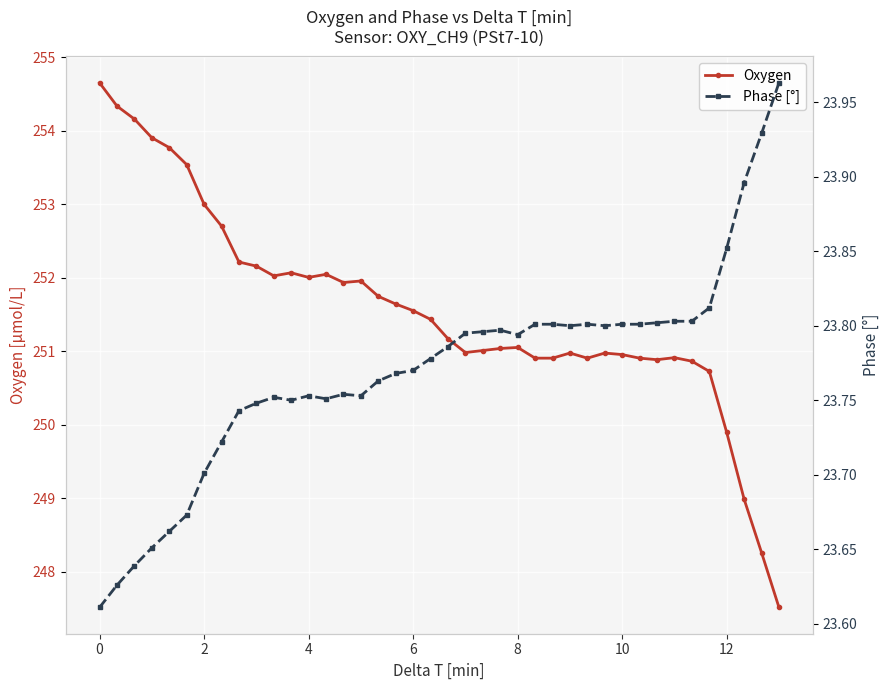

True or false: Oxygen has more than 0 points higher than both neighbors.

True